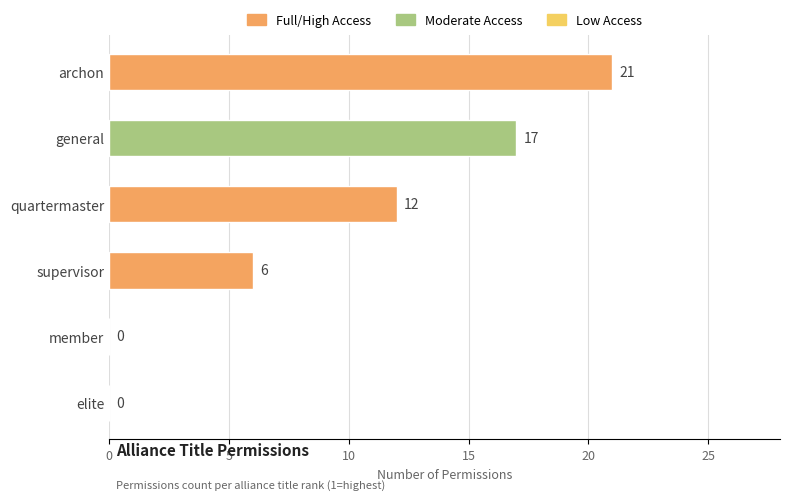

Where is the data nearest to the value 10?

quartermaster